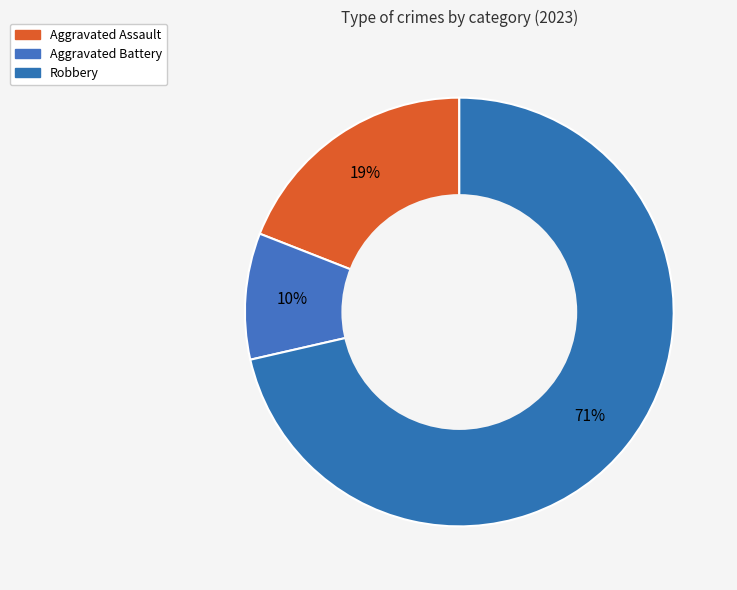

Count the number of slices in the pie.

3